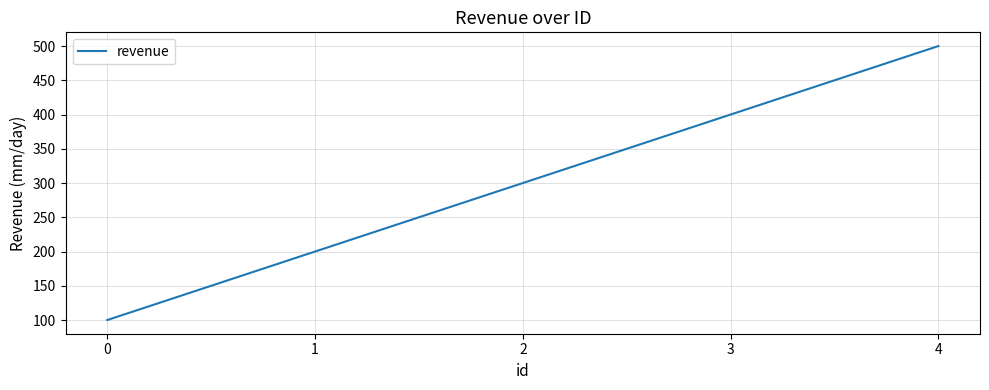

Count the values in the range 200 to 400.

3